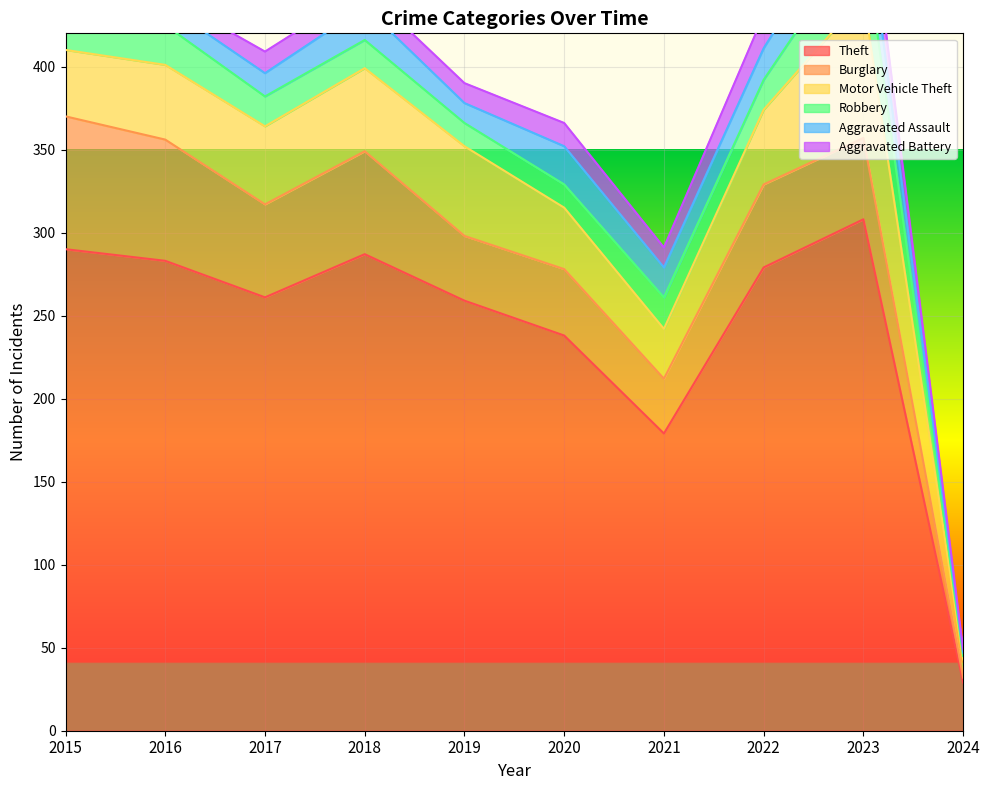

What is the sum of the Theft values at 2019 and 2024?

288